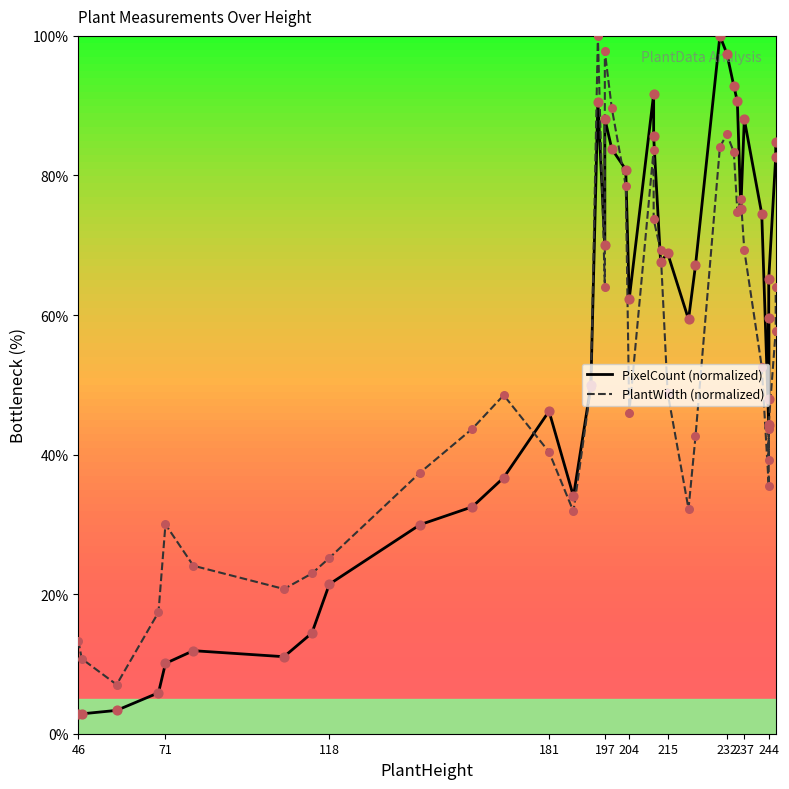

Which series contains the lowest Y value?

PixelCount (normalized)